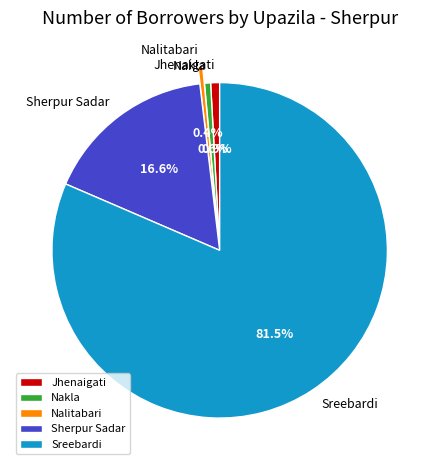

To the nearest percent, what is the difference between the Sreebardi and Sherpur Sadar slice percentages?

65%